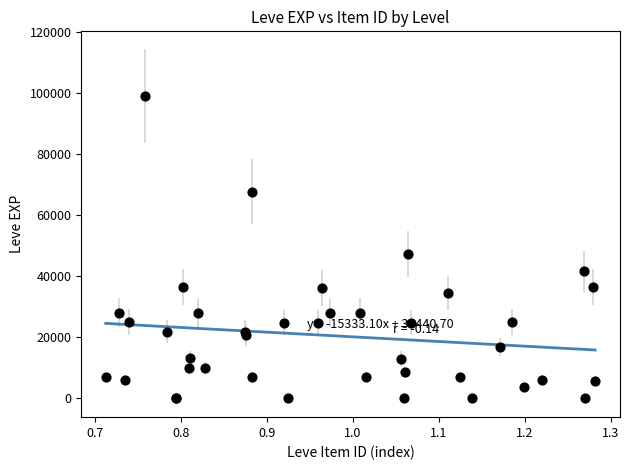

What Y value in the scatter plot is closest to 49610?

47200